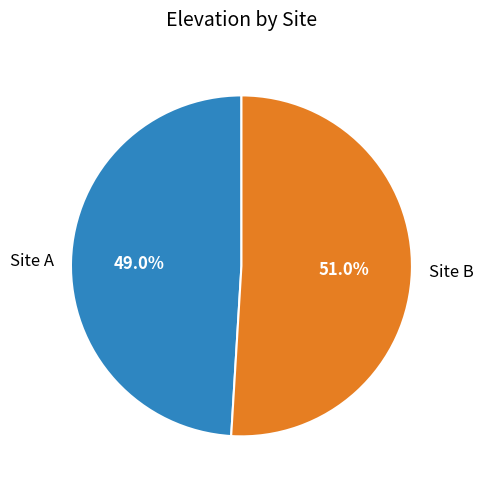

To the nearest percent, what is the average slice percentage?

50%